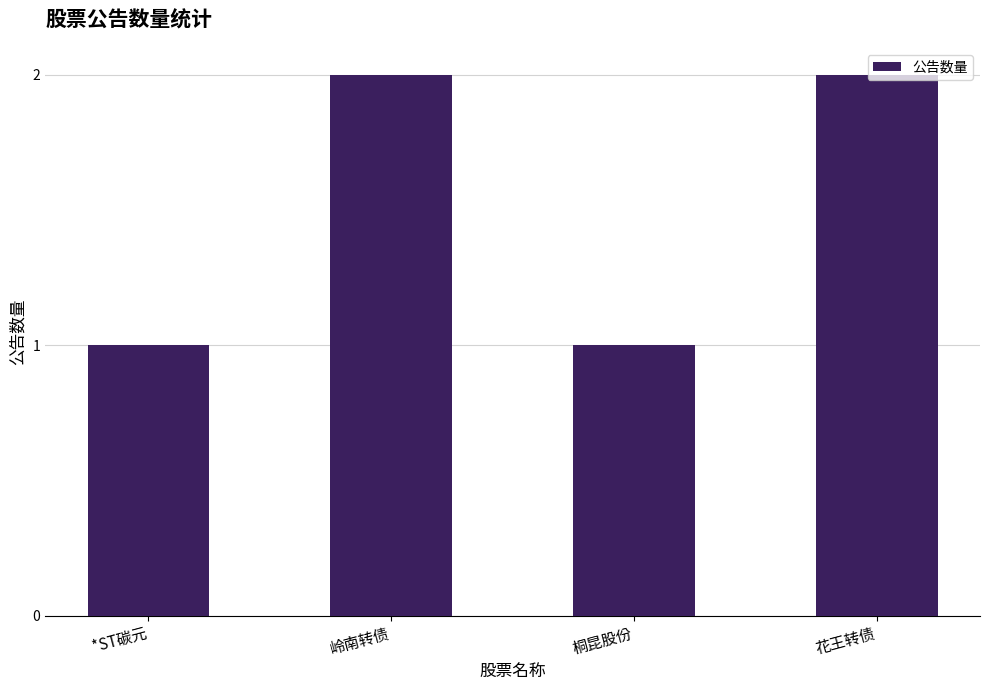

Does the chart contain stacked bars?

No